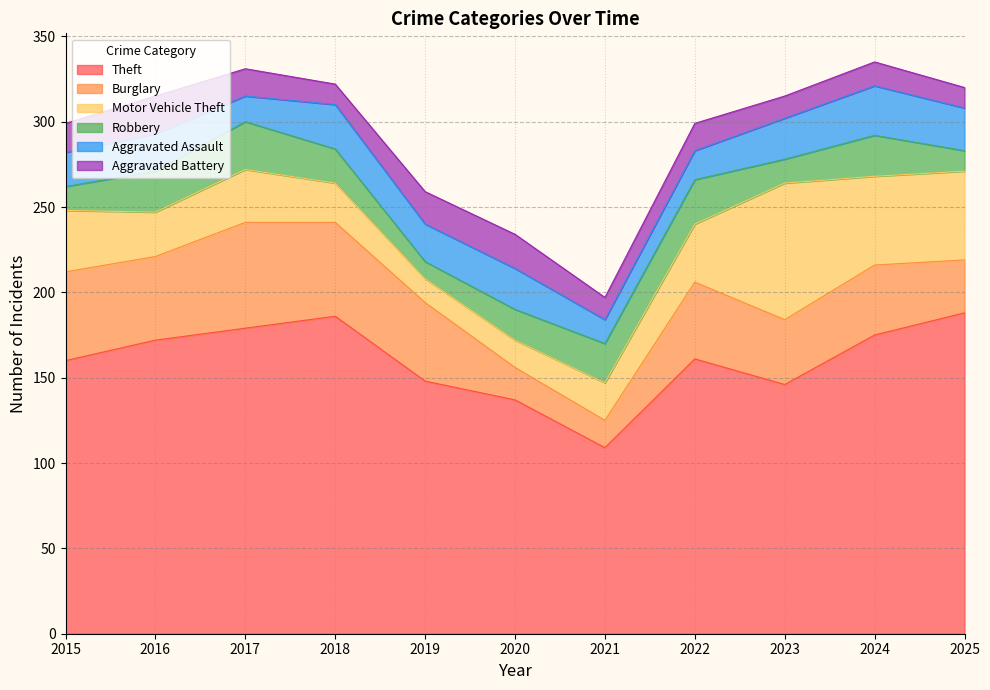

The value of Aggravated Battery at 2022 is 6. True or false?

False